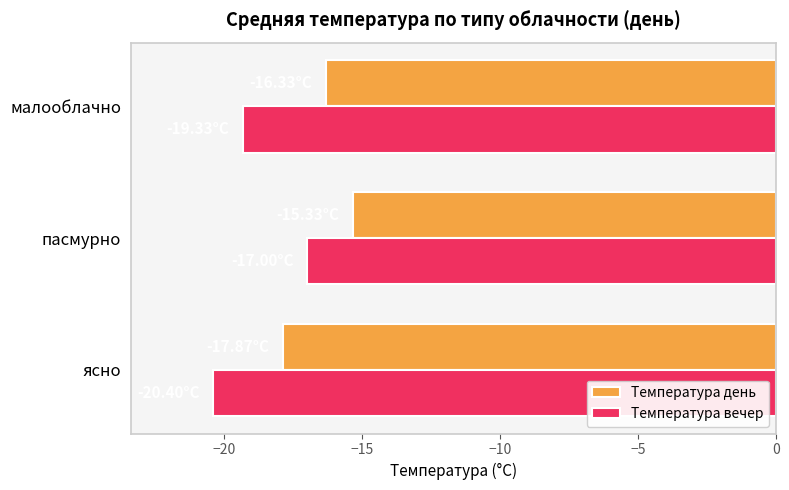

List the labels in order of Температура вечер value, largest first.

пасмурно, малооблачно, ясно